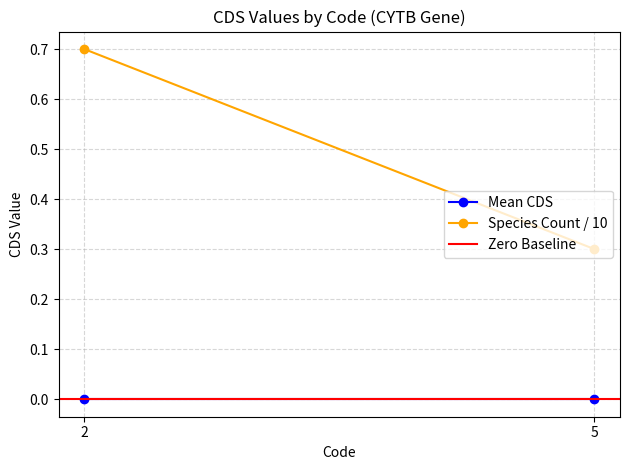

Which label corresponds to the largest value in the chart?

2